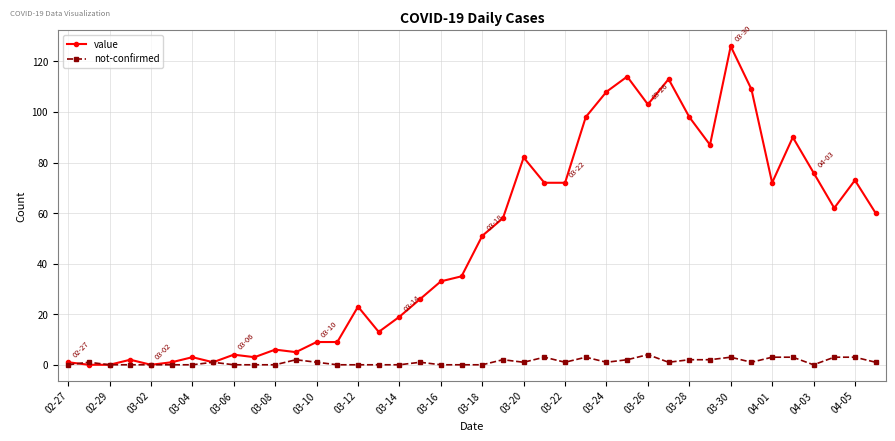

Which series has the widest spread of values?

value